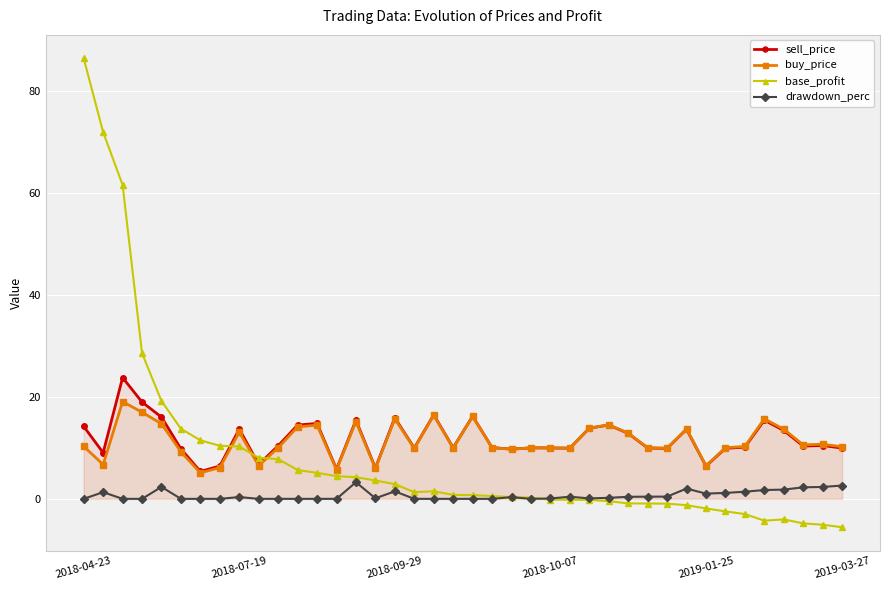

At which category does the chart reach its peak across all series?

2018-04-23